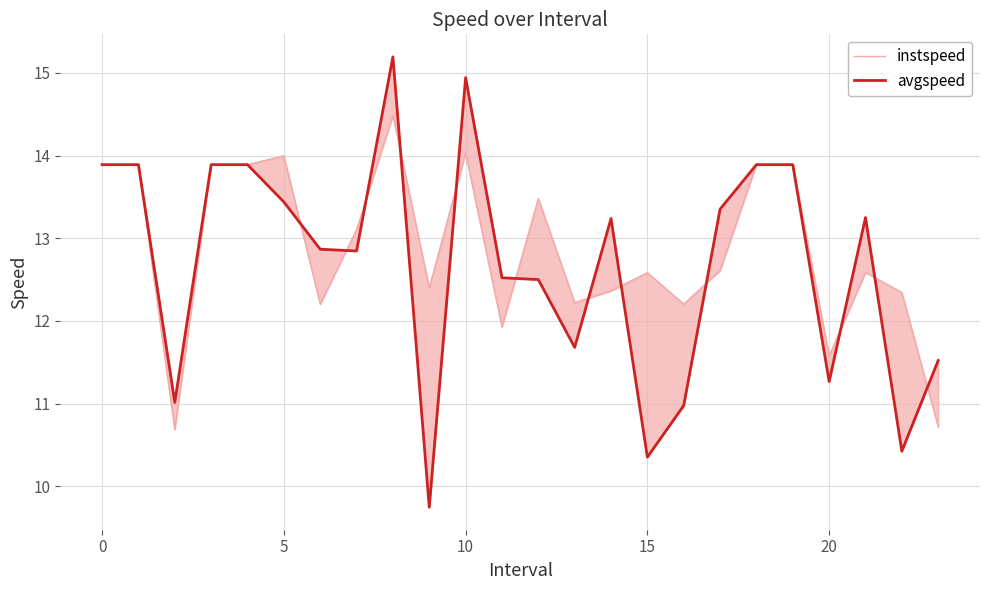

What is the minimum value for avgspeed?

9.7